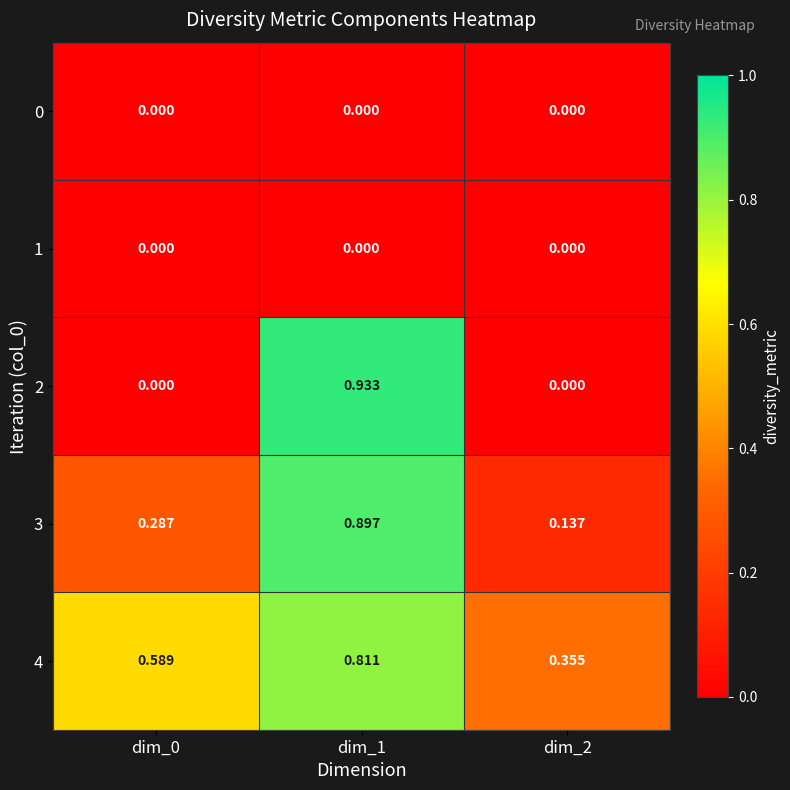

Is the value of 2 at dim_1 greater than the value of 0 at dim_0?

Yes